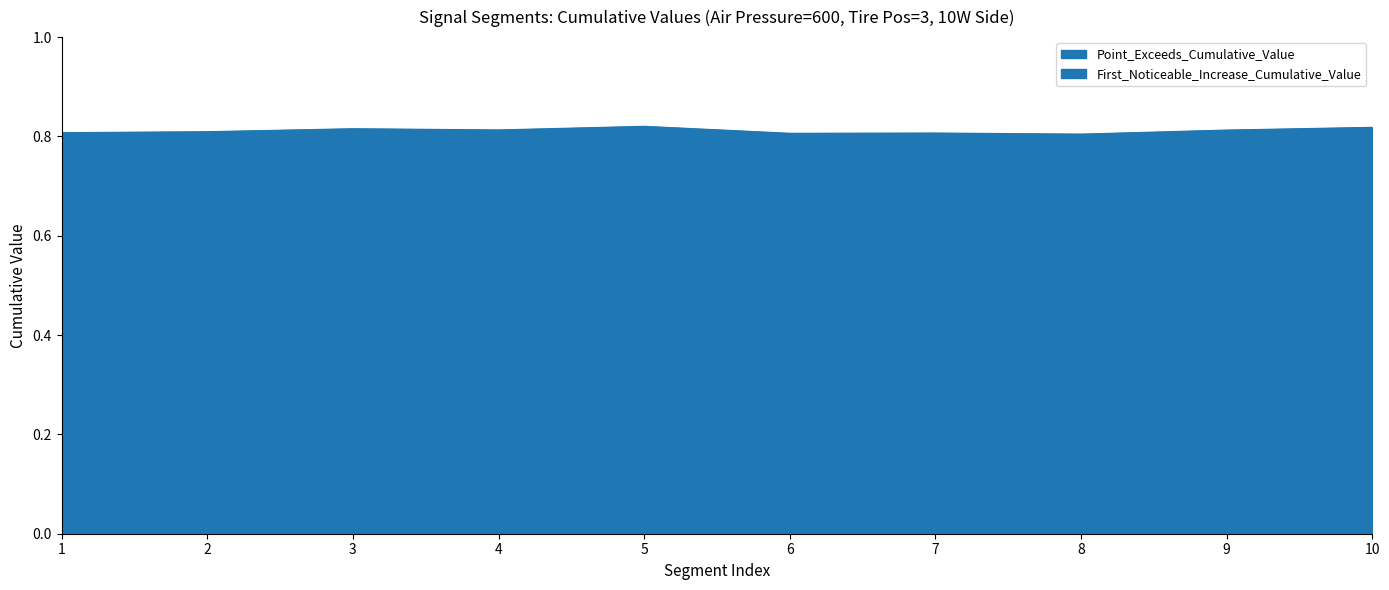

True or false: First_Noticeable_Increase_Cumulative_Value and Point_Exceeds_Cumulative_Value intersect in this chart.

False